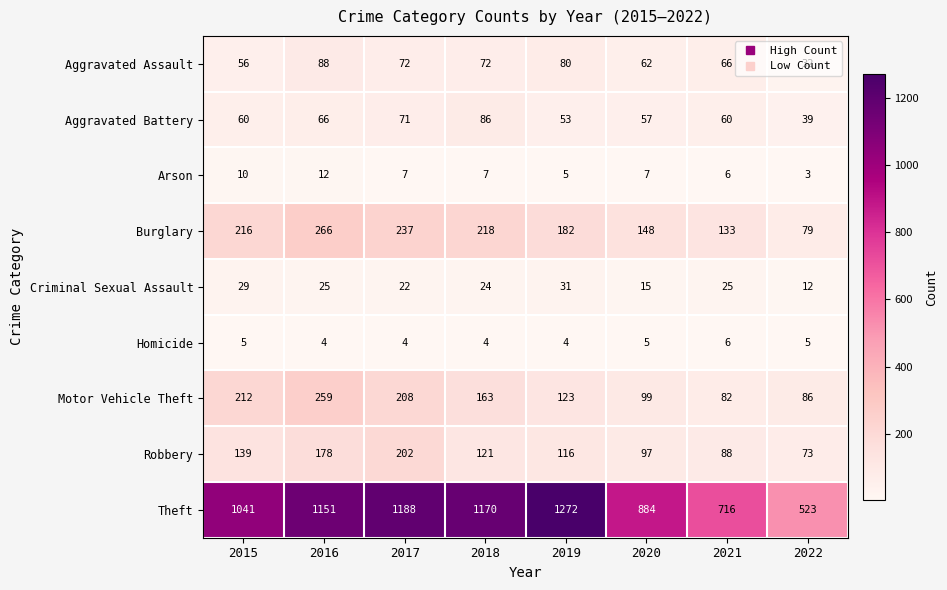

At which label does Aggravated Battery reach its peak?

2018